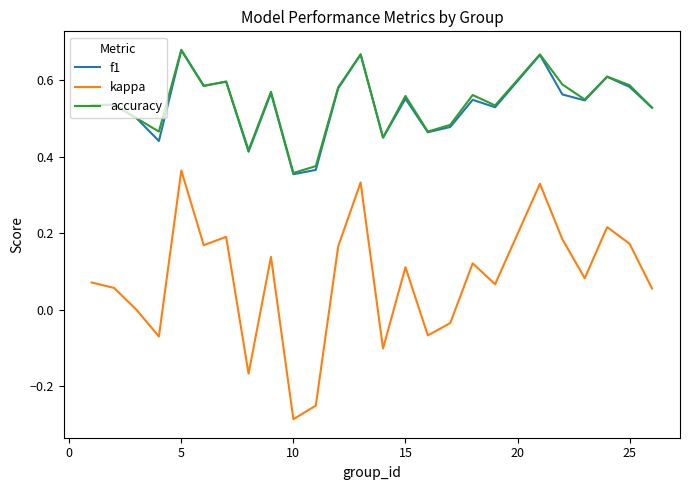

Which series has the largest range (max minus min)?

kappa